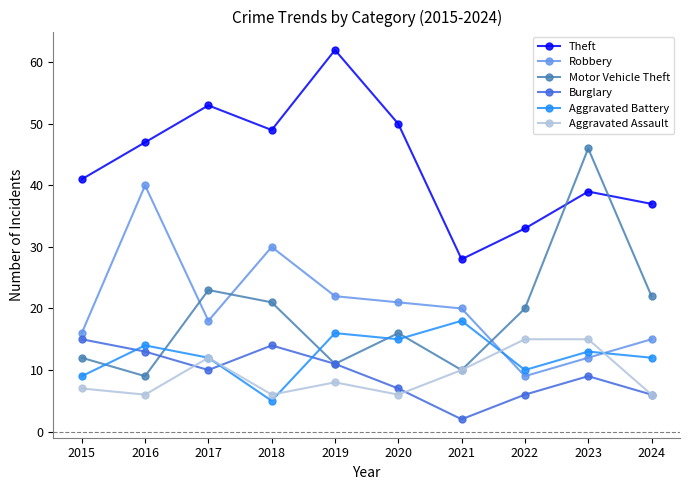

What is the sum of all Aggravated Assault values?

91